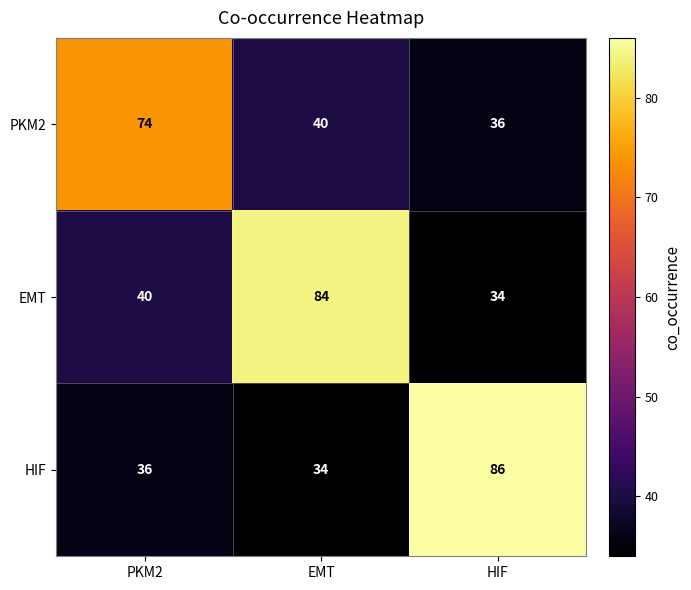

Reading left to right, extract all data points from this chart.

PKM2: PKM2=74	EMT=40	HIF=36
EMT: PKM2=40	EMT=84	HIF=34
HIF: PKM2=36	EMT=34	HIF=86